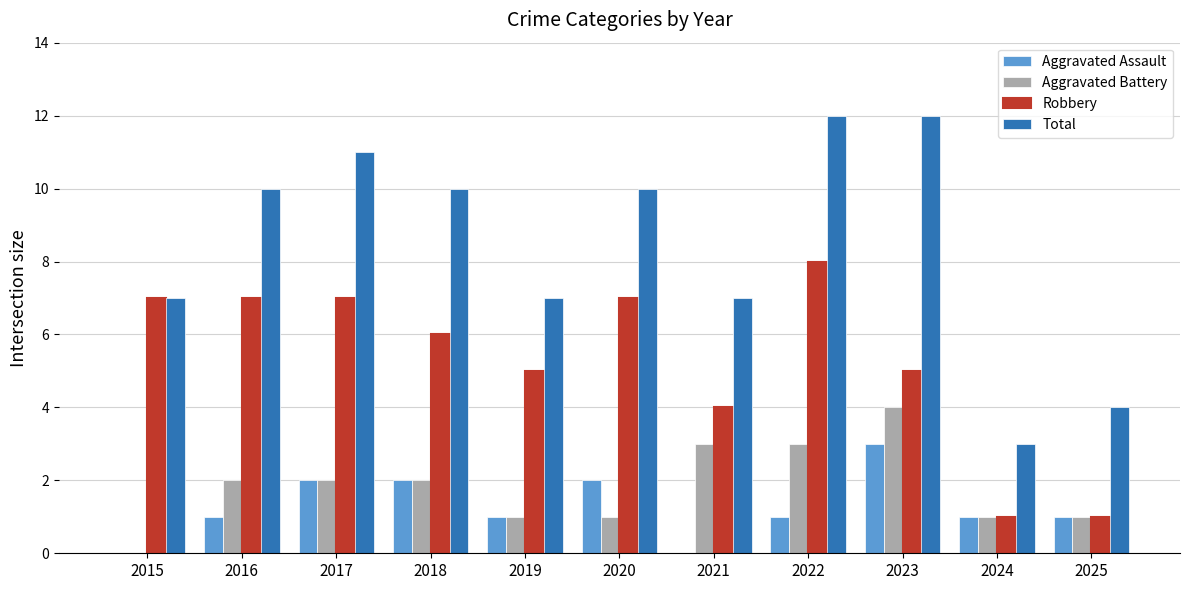

What is the sum of all Aggravated Assault values?

14